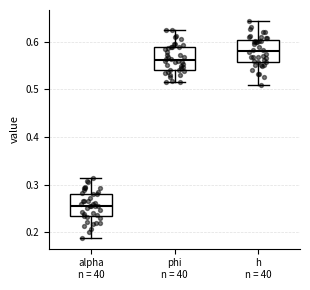

Reading left to right, read every box against the y-axis: the position of its median line, the range the box covers, and the ends of its whiskers. The values are not printed on the chart, so give them approximately, as read against the axis.

alpha n = 40: median 0.26, box 0.23 to 0.28, whiskers 0.19 to 0.31
phi n = 40: median 0.56, box 0.54 to 0.59, whiskers 0.51 to 0.62
h n = 40: median 0.58, box 0.56 to 0.60, whiskers 0.51 to 0.64